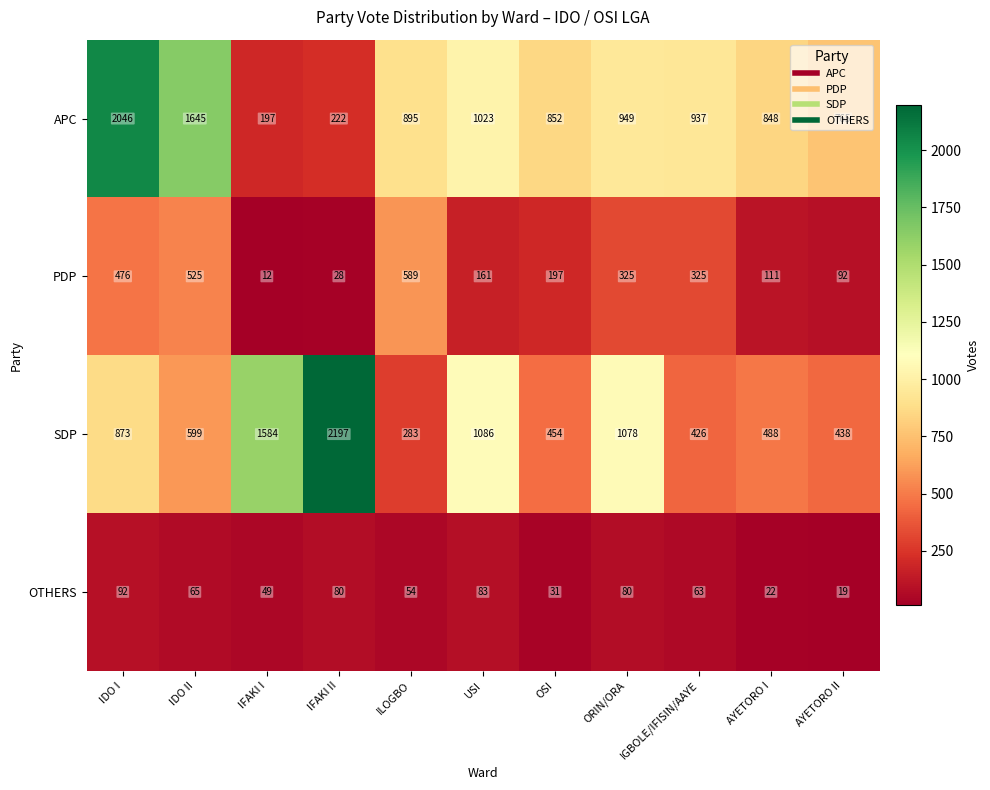

How many data points does each series have?

11